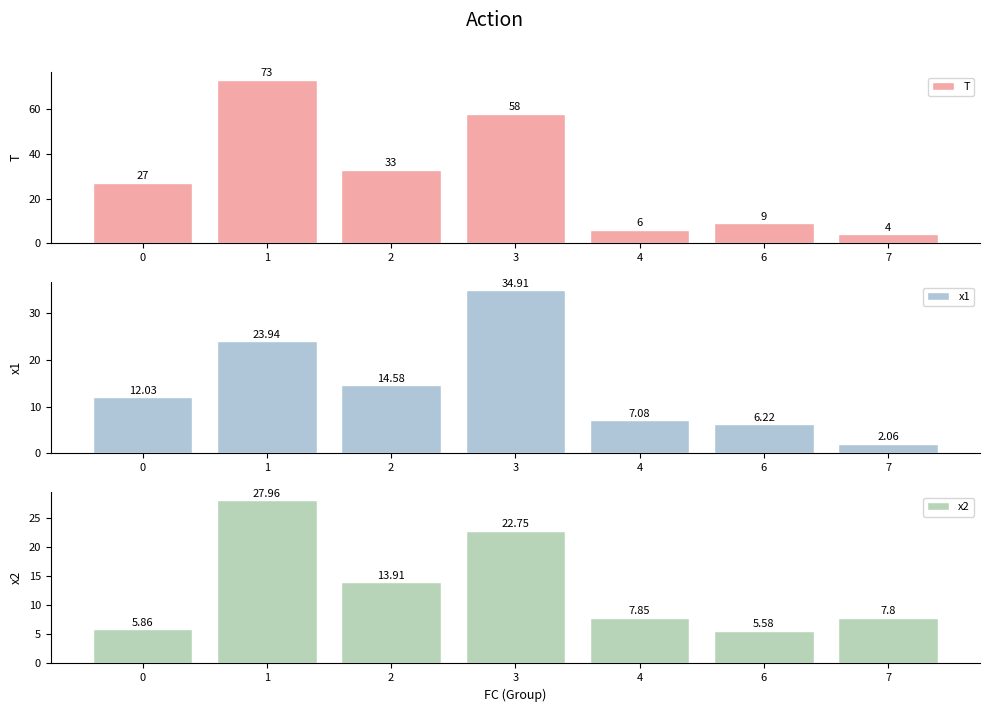

What are all the series names shown in the legend?

T, x1, x2